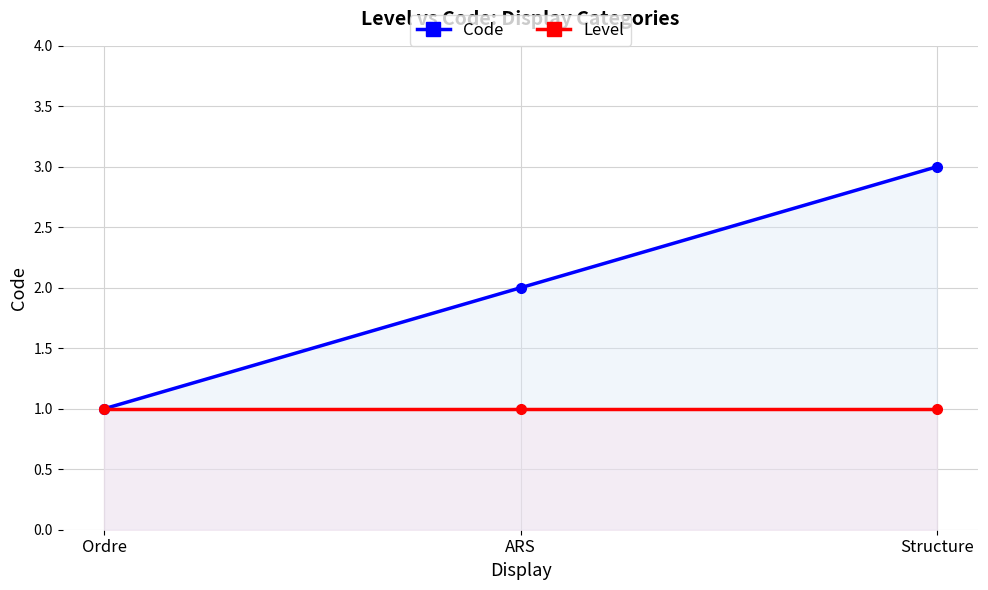

Rank the categories by Level value from lowest to highest.

Ordre, ARS, Structure